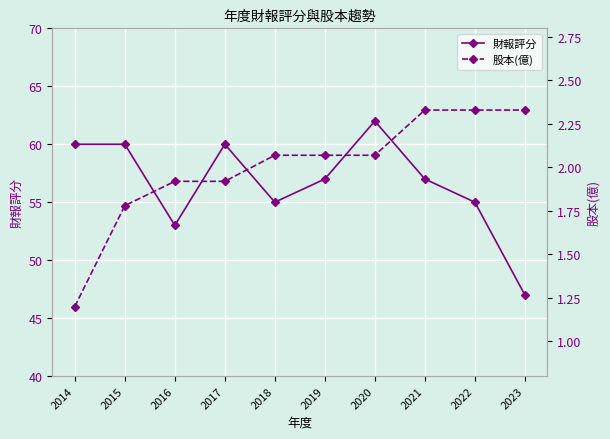

How many interior local peaks does the 財報評分 series have?

2